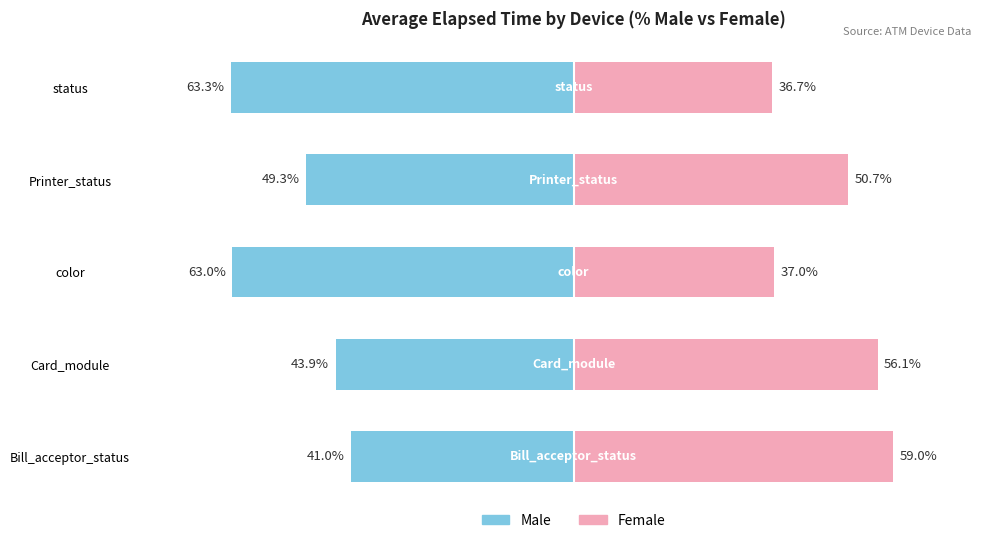

At how many categories does at least one series exceed -4?

5